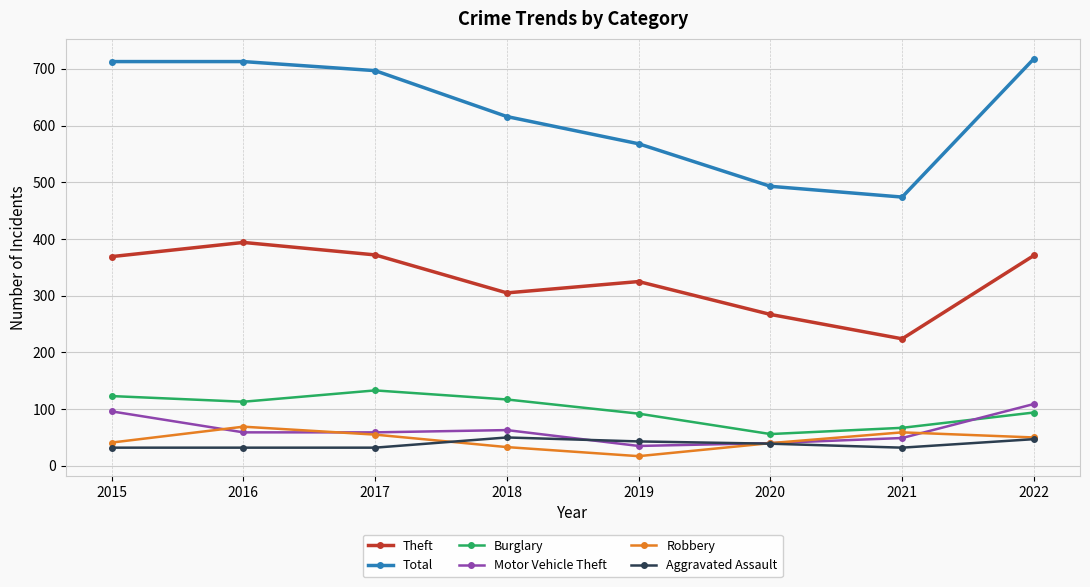

At which category does Theft reach its first local peak?

2016